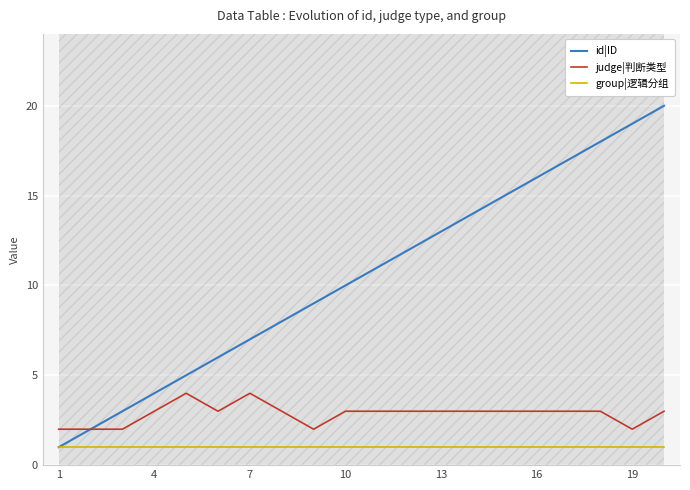

What is the smallest value displayed?

1